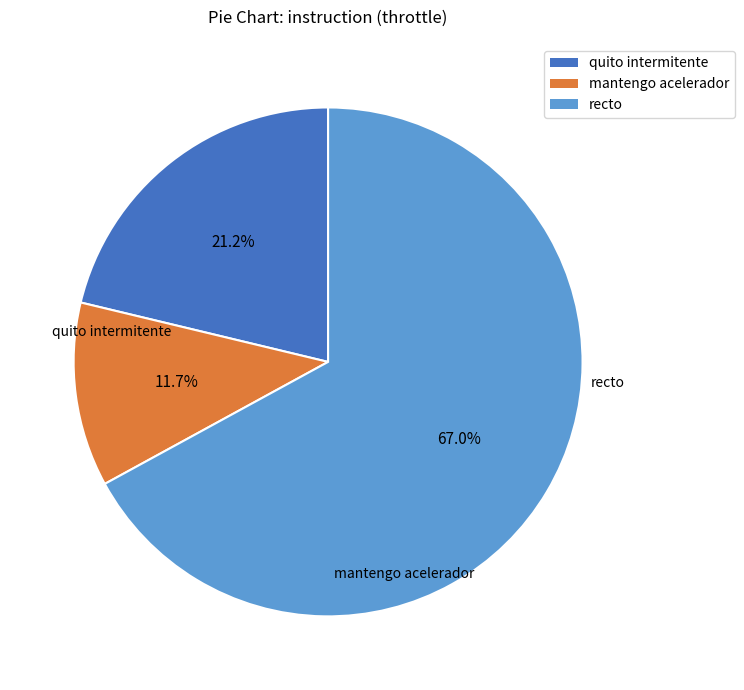

Combined, do recto and mantengo acelerador account for over 50%?

Yes